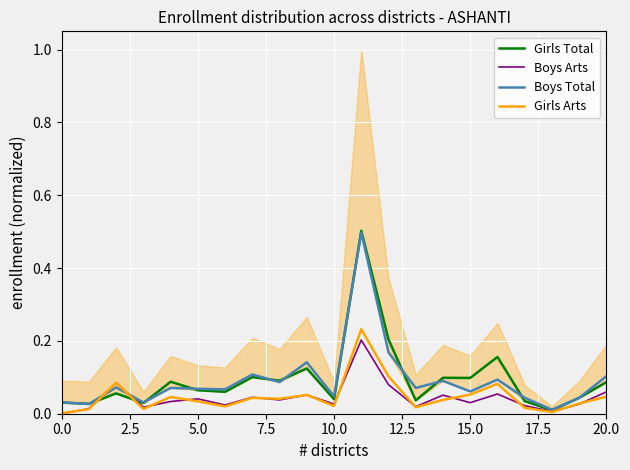

Which series has the widest spread of values?

Girls Total